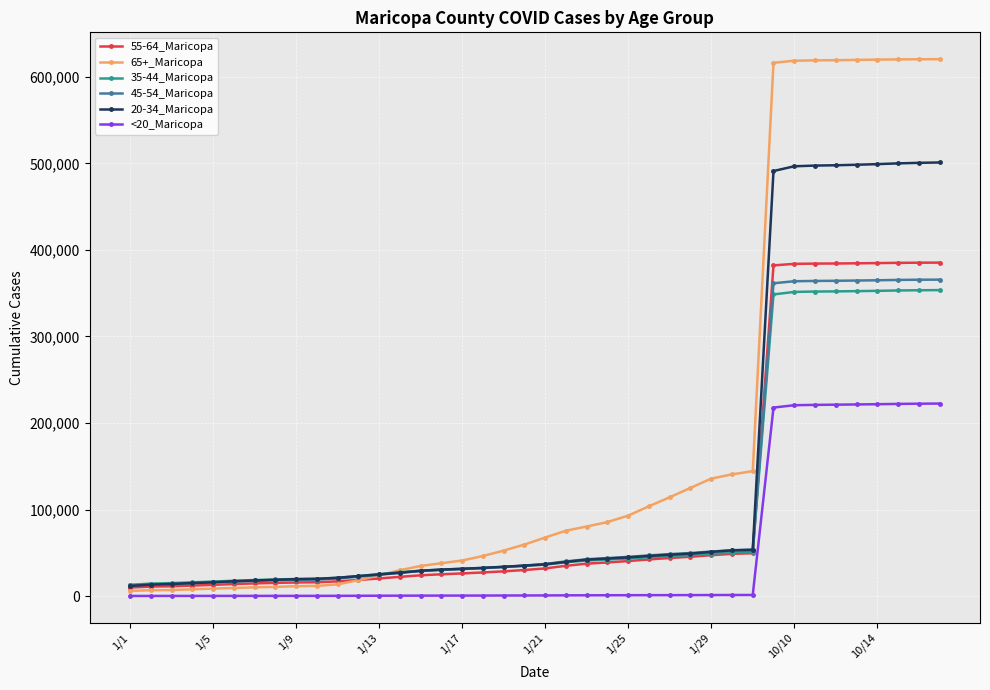

What is the sum of all 55-64_Maricopa values?

4292108